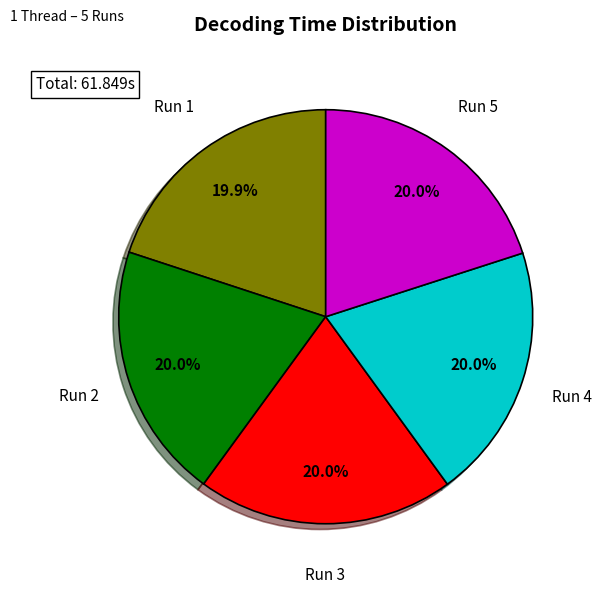

What portion of the pie excludes Run 5?

80.0%